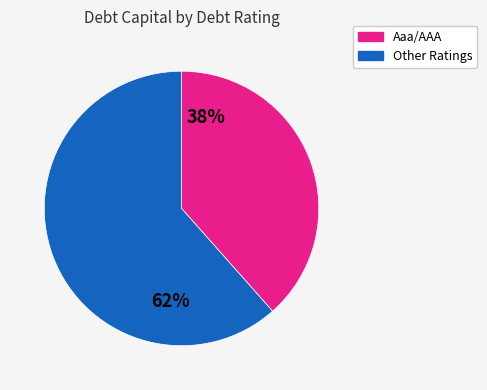

How many segments does this pie chart have?

2